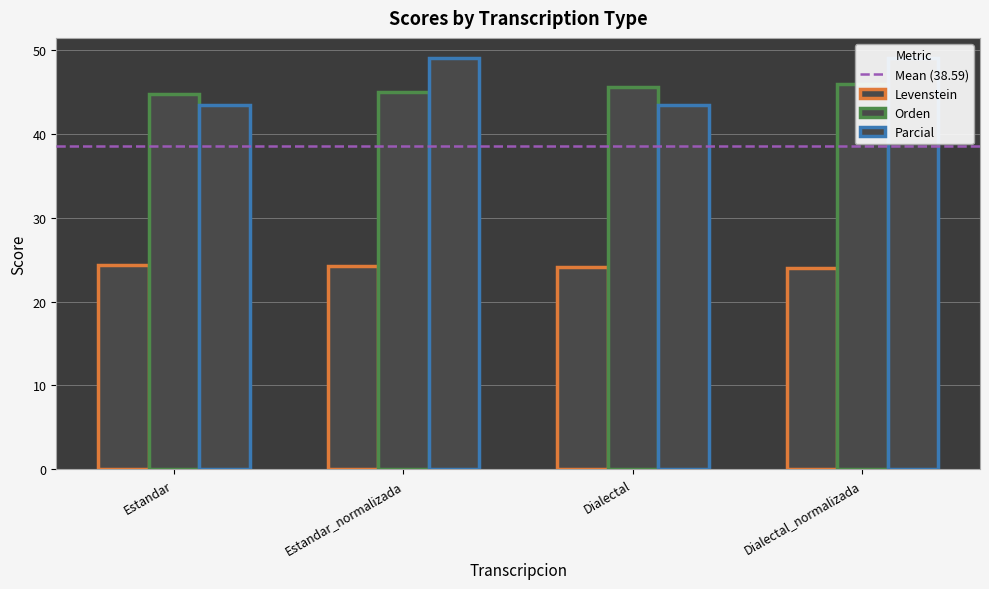

Between Estandar_normalizada and Dialectal, which series saw the biggest shift?

Parcial